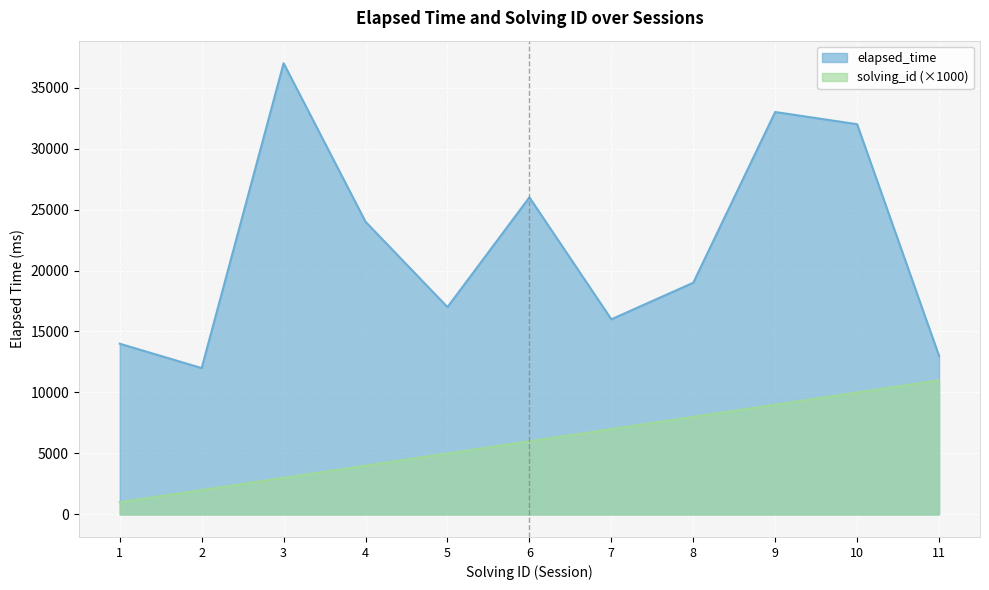

List the series in order of their peak value, highest first.

elapsed_time, solving_id (×1000)